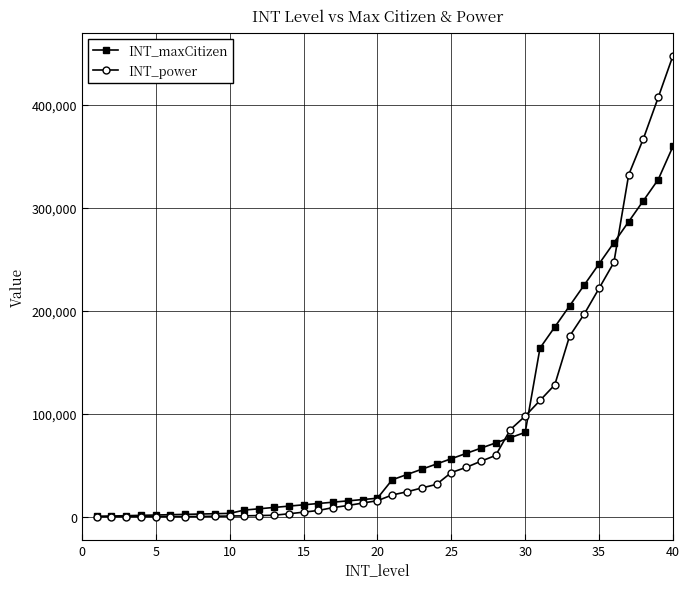

How many data points in INT_power are less than 21090?

20